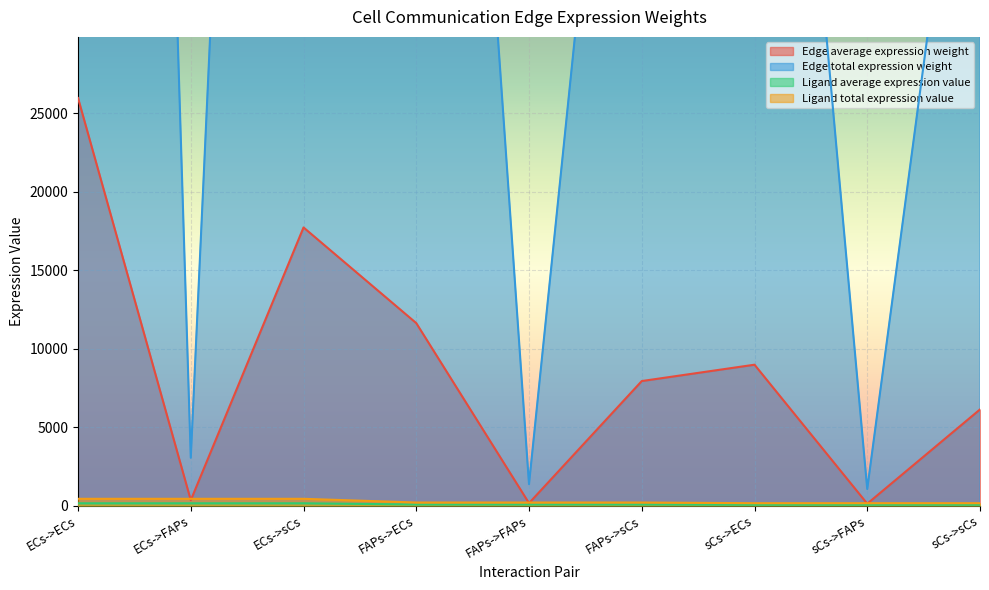

At which category is the sum across all series the highest?

ECs->ECs